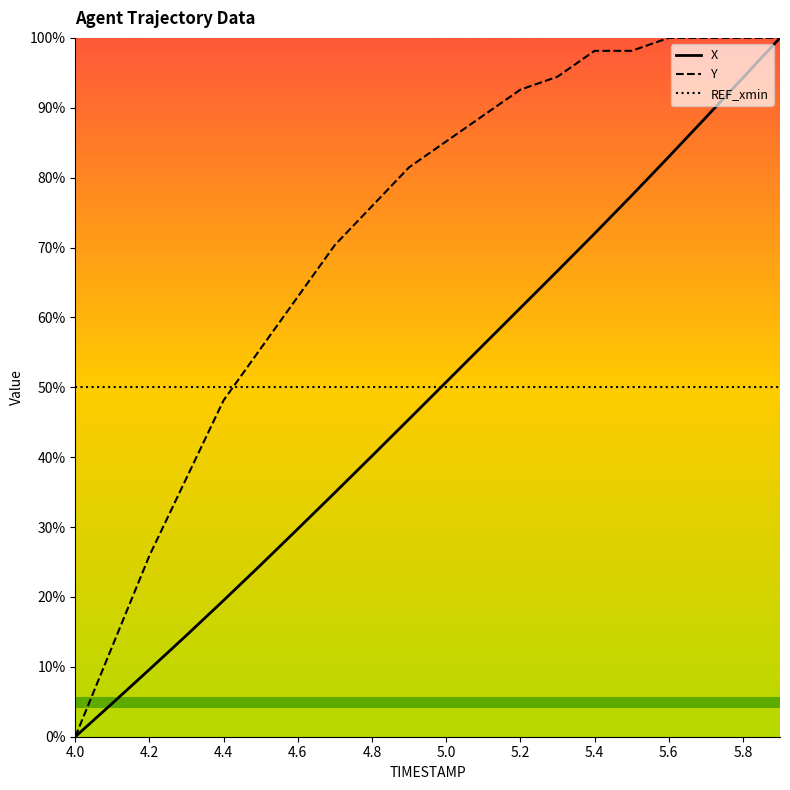

Which series changed the most between 5.0 and 5.6?

X